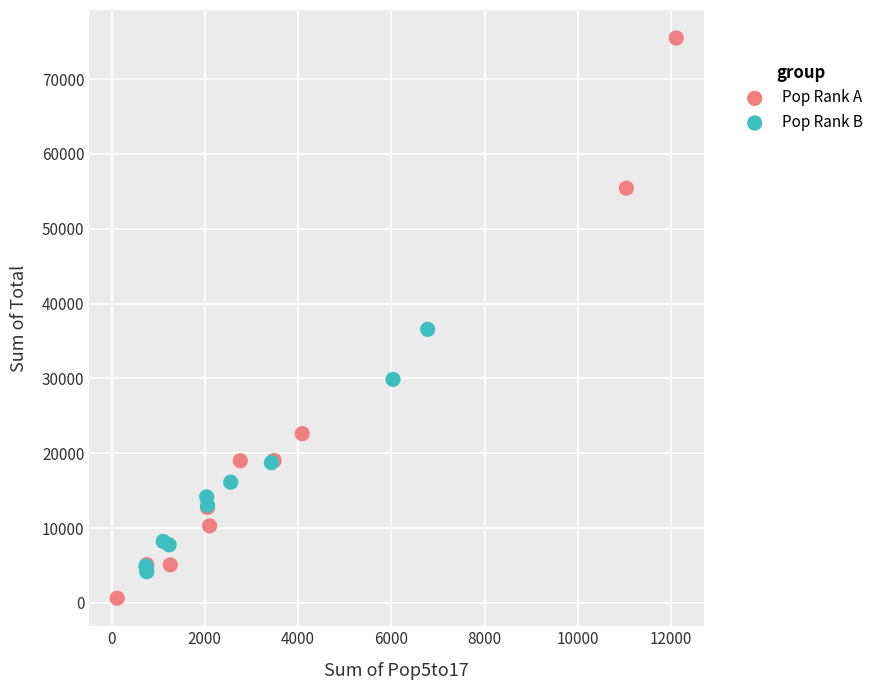

Which series has the largest Y range (max minus min)?

Pop Rank A